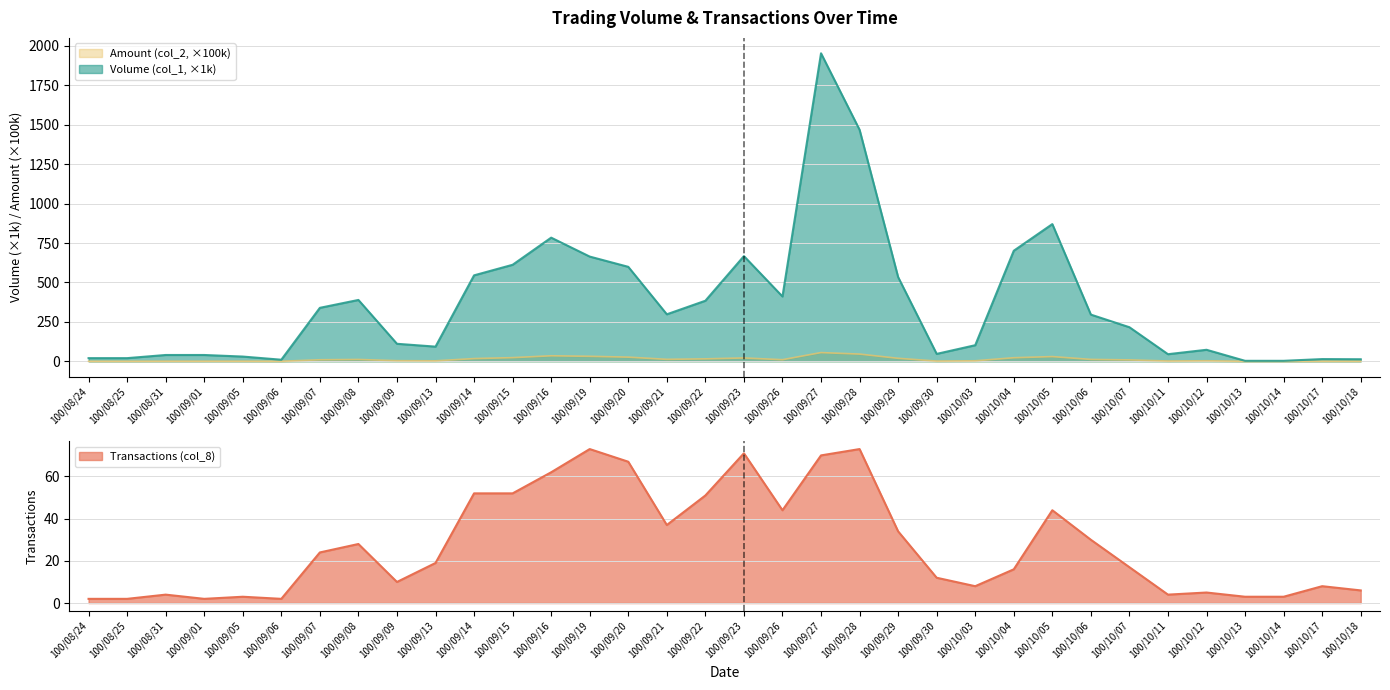

Where is the first local minimum for Volume (col_1)?

100/09/06